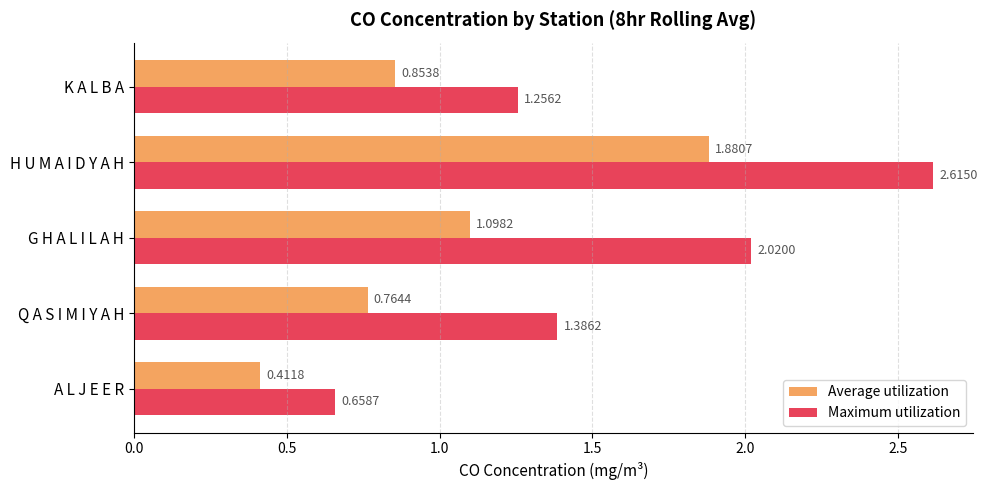

Which series has the largest total across all categories?

Maximum utilization